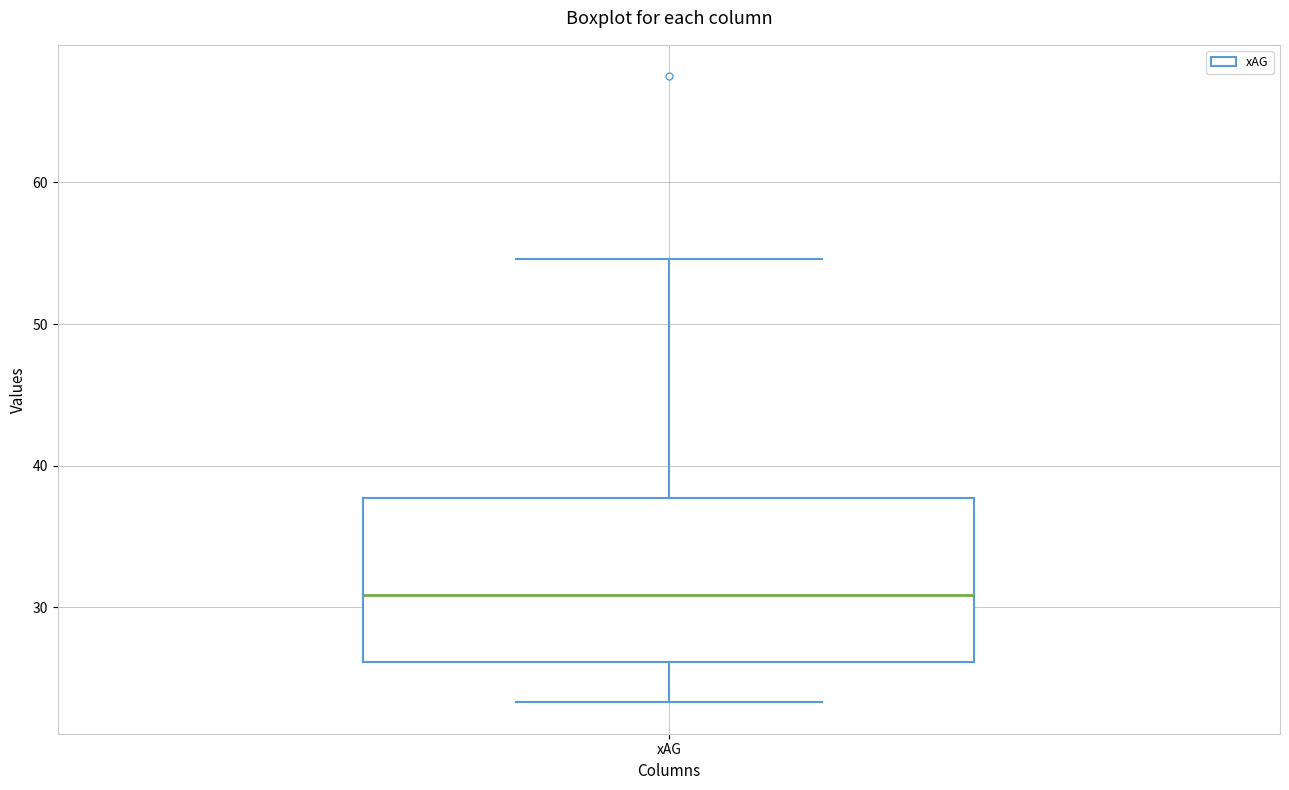

Read this box plot against the y-axis: the position of the median line, the range covered by the box, and the ends of both whiskers. The values are not printed on the chart, so give them approximately, as read against the axis.

median 31, box 26 to 38, whiskers 23 to 55